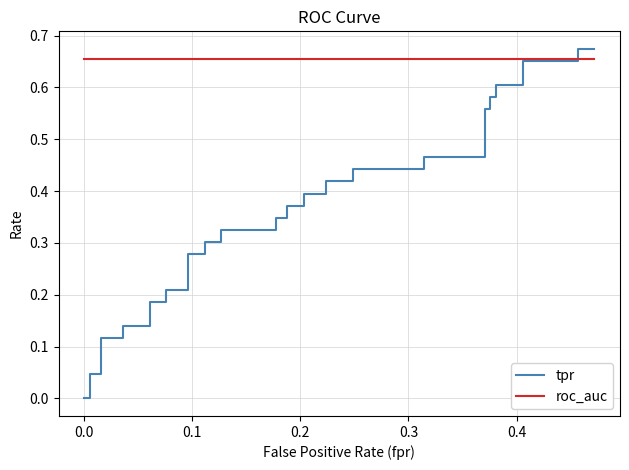

Which series ends up on top after the final intersection of tpr and roc_auc?

tpr